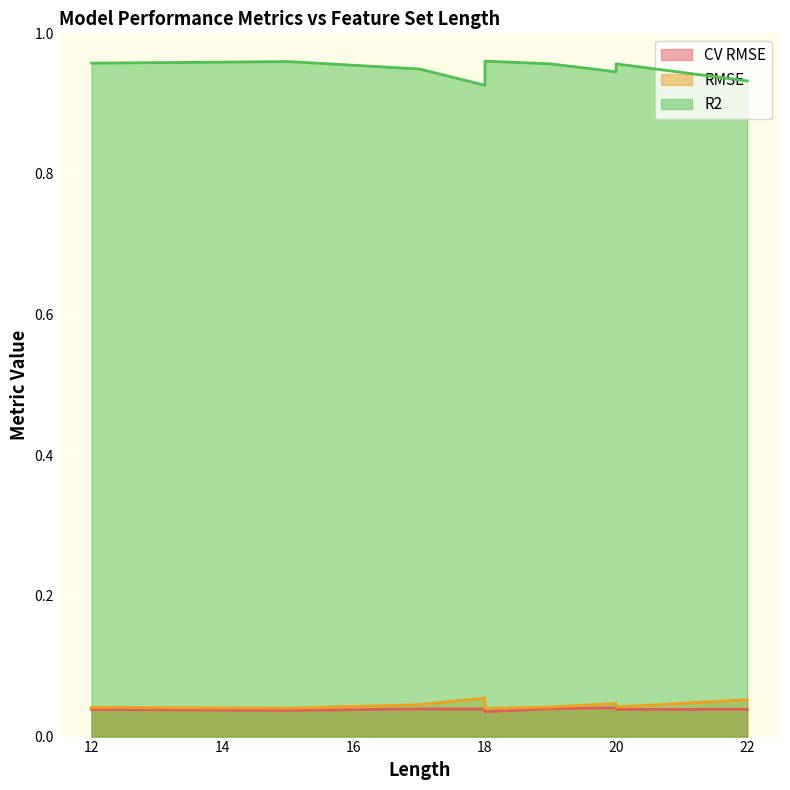

Which series has the largest range (max minus min)?

R2